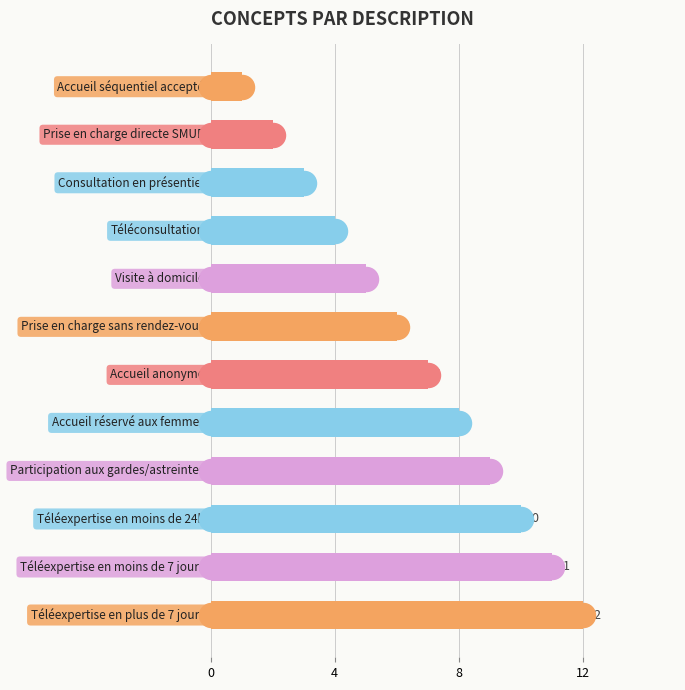

What is the change in value from 8 to 7?

+5